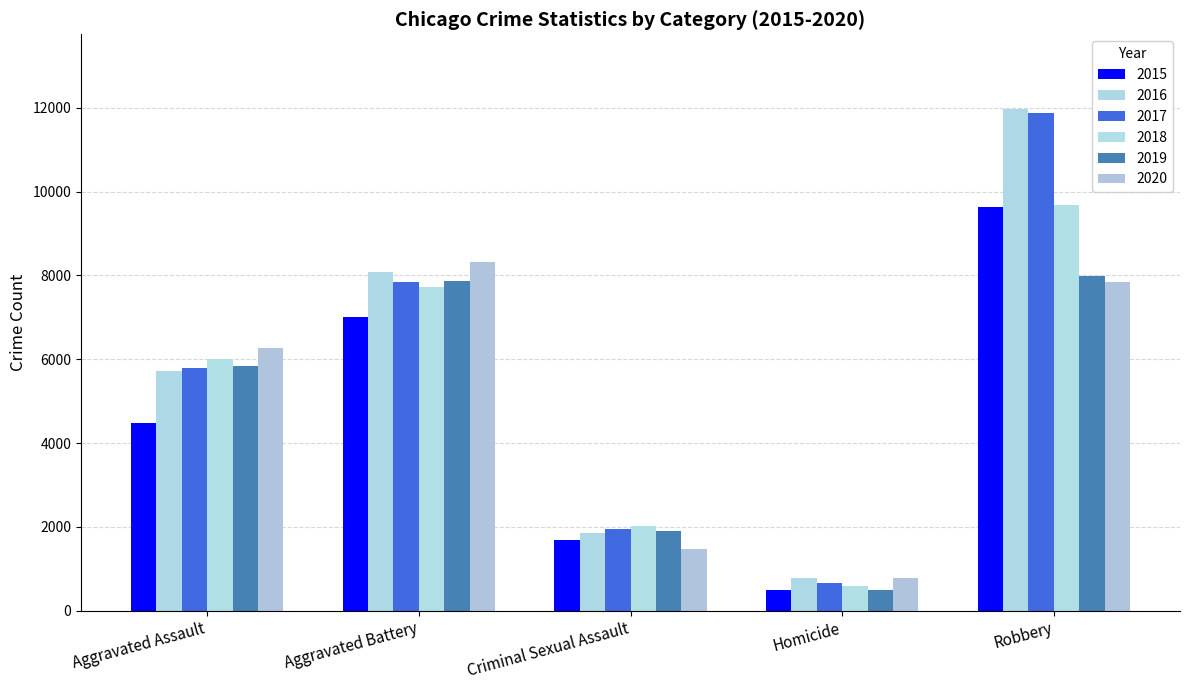

What is the difference between the 2015 values at Robbery and Aggravated Battery?

2619